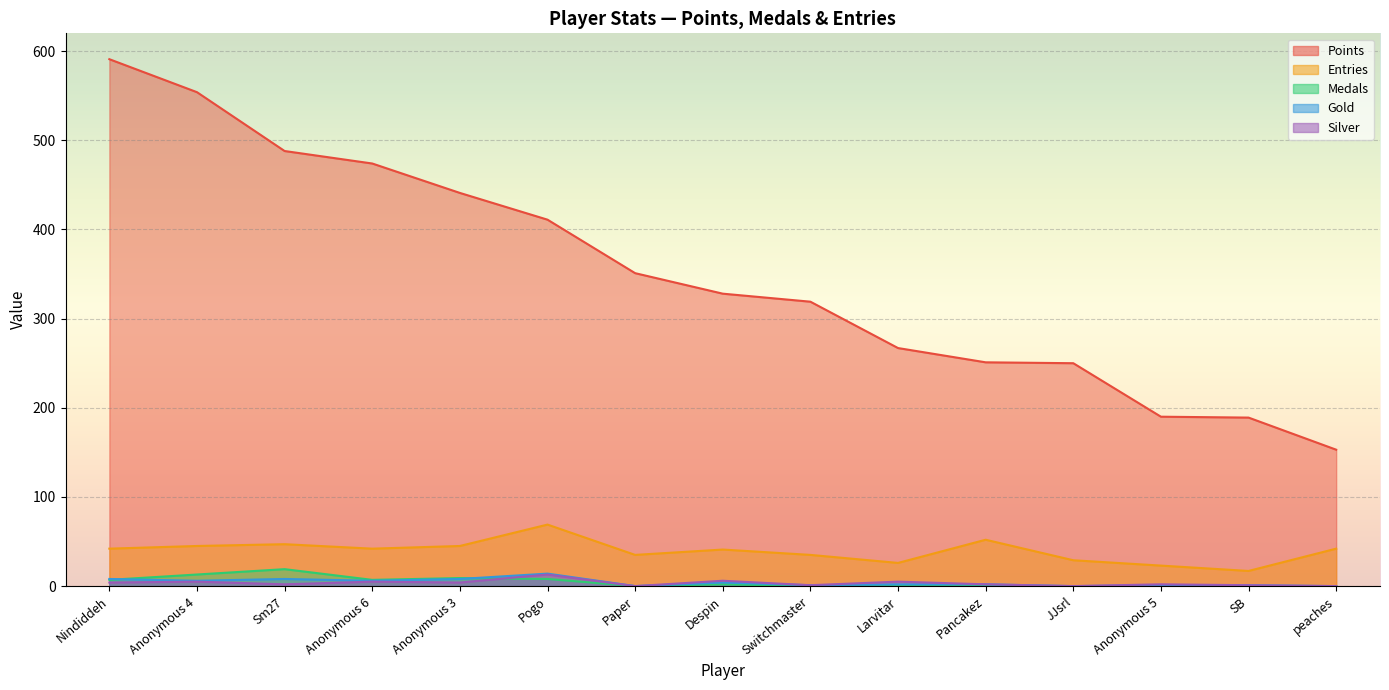

At which category does the chart reach its minimum across all series?

Paper